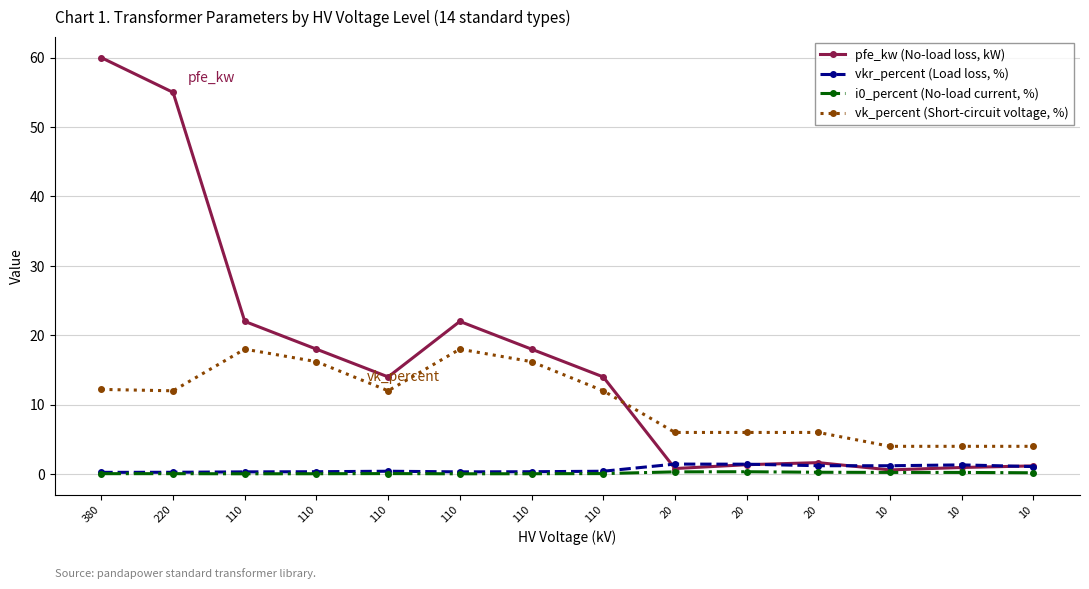

At which category does the chart reach its minimum across all series?

110